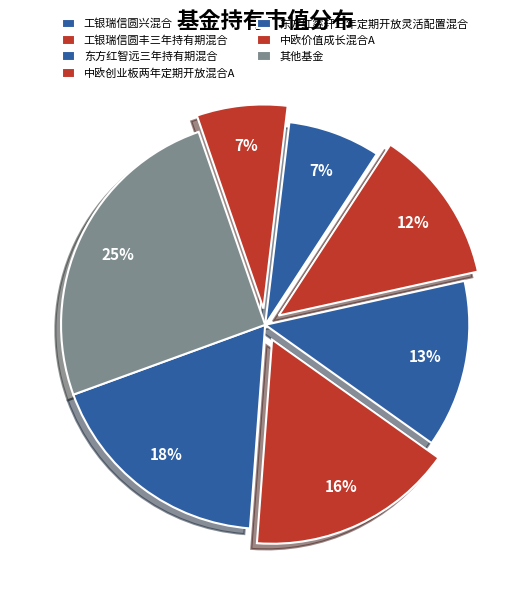

Is 东方红睿轩三年定期开放灵活配置混合 the majority of the pie?

No